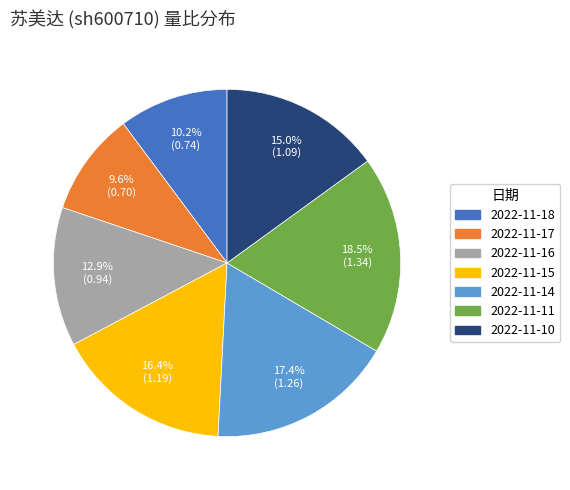

To the nearest percent, what percentage of the pie is 2022-11-16?

13%